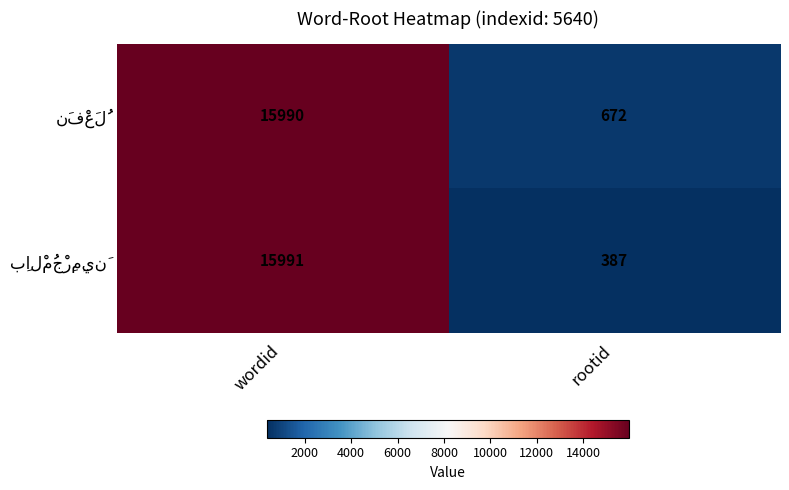

At which category is the sum across all series the highest?

wordid